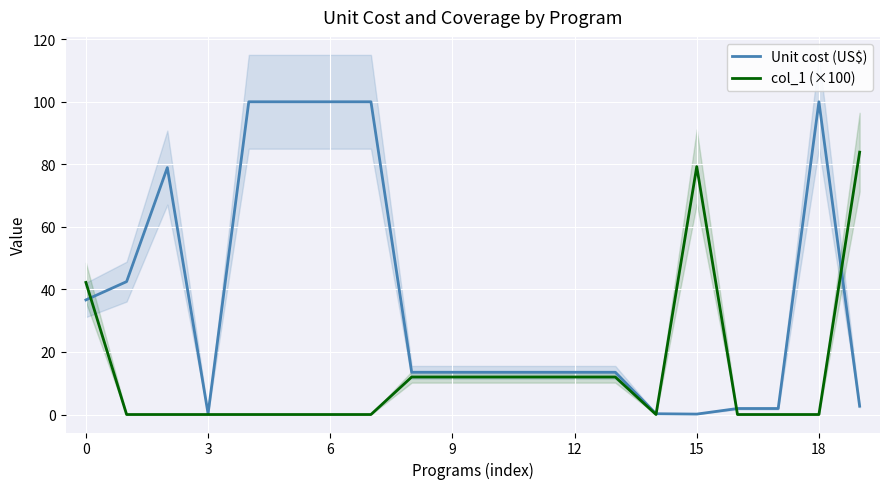

What is the sum of all col_1 (×100) values?

277.3